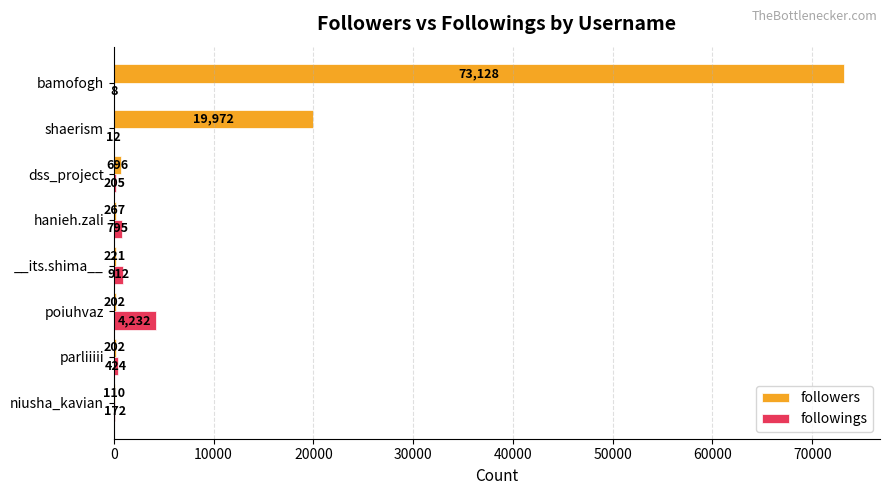

What is the average value of the followers series?

11850